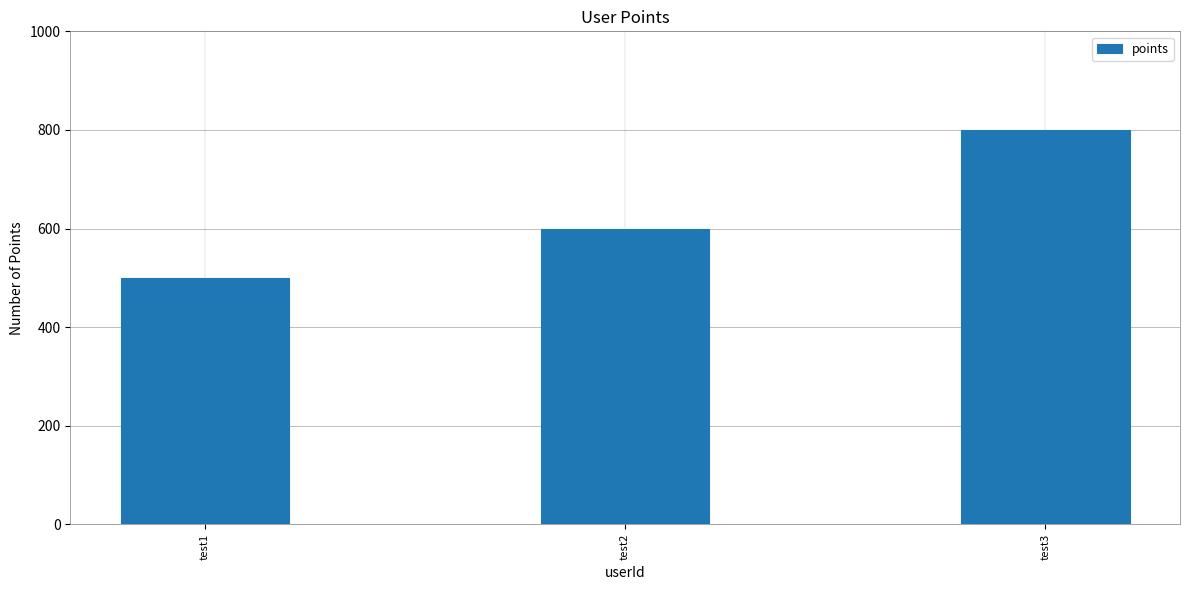

What is the value of the 2nd bar from the left?

600